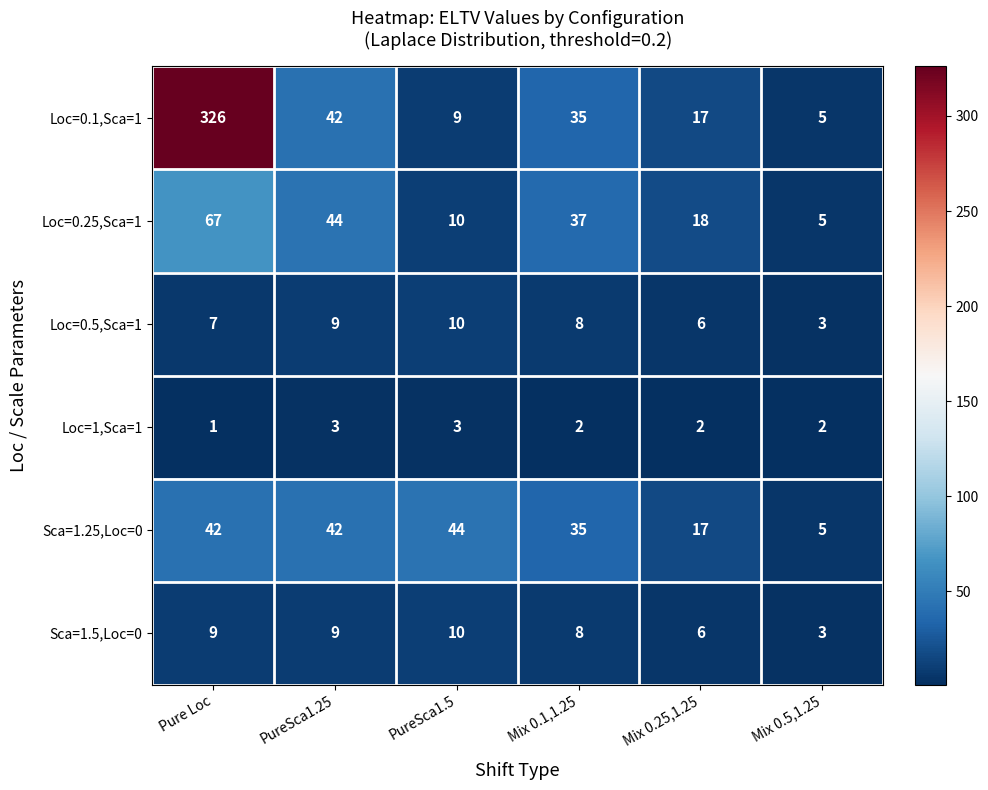

Where does the Loc=0.5,Sca=1 series first go above 8?

PureSca1.25